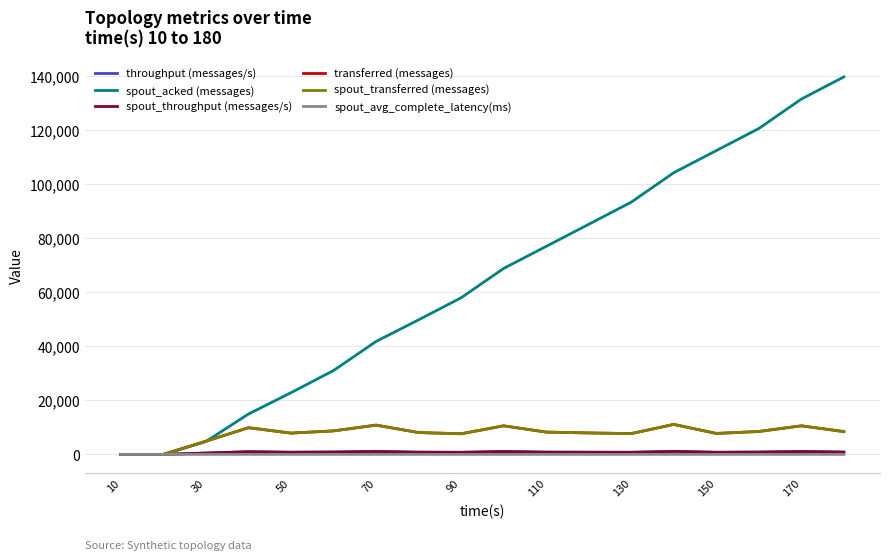

How many series are shown in this chart?

6